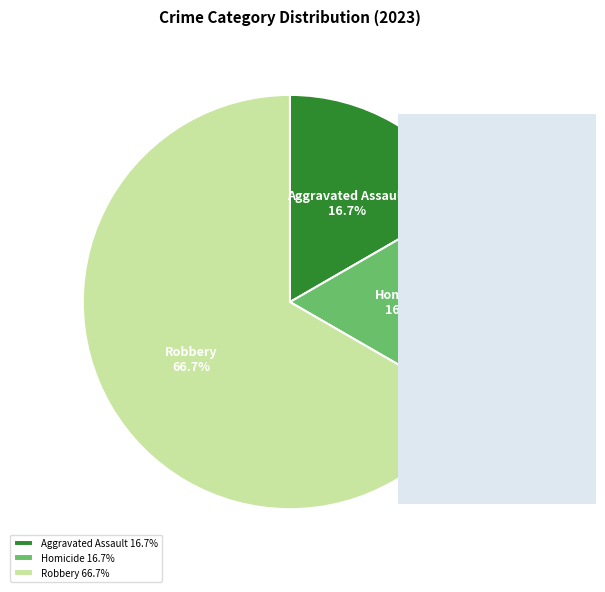

Count the number of slices in the pie.

3